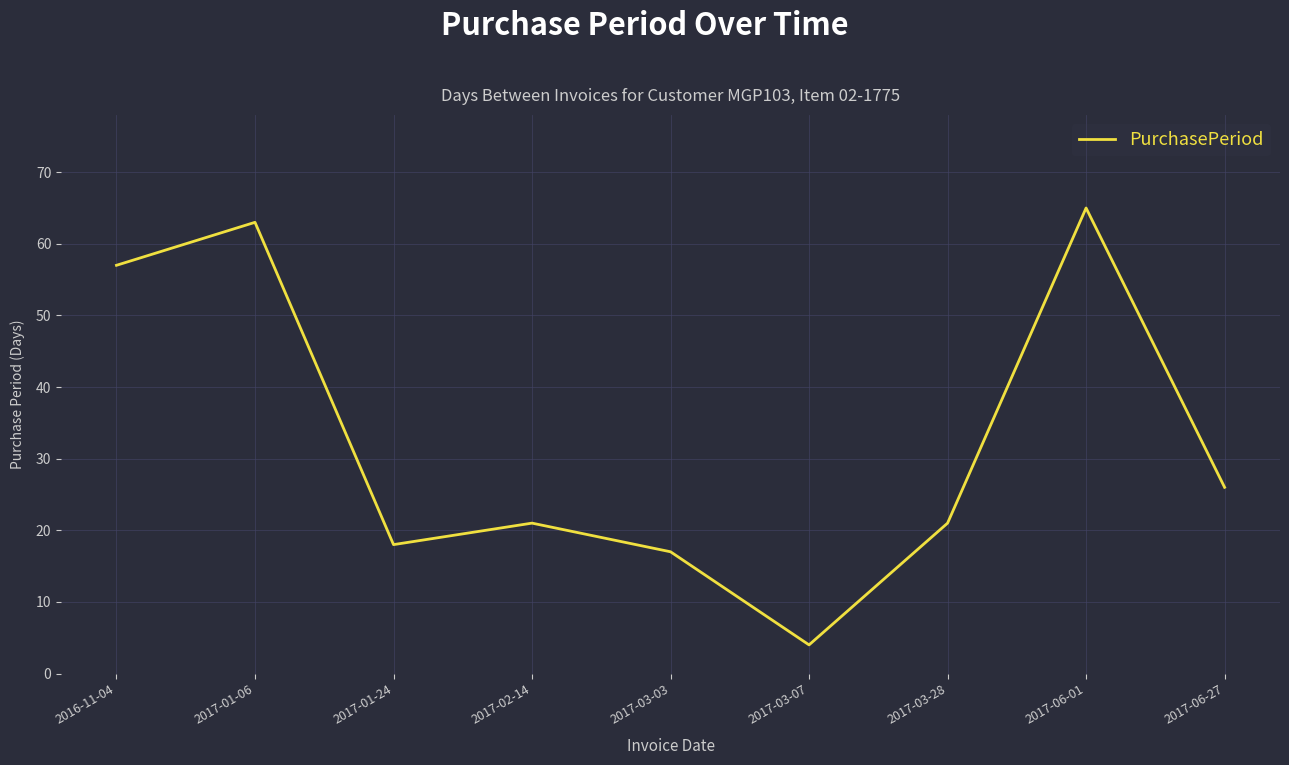

What is the greatest value displayed?

65